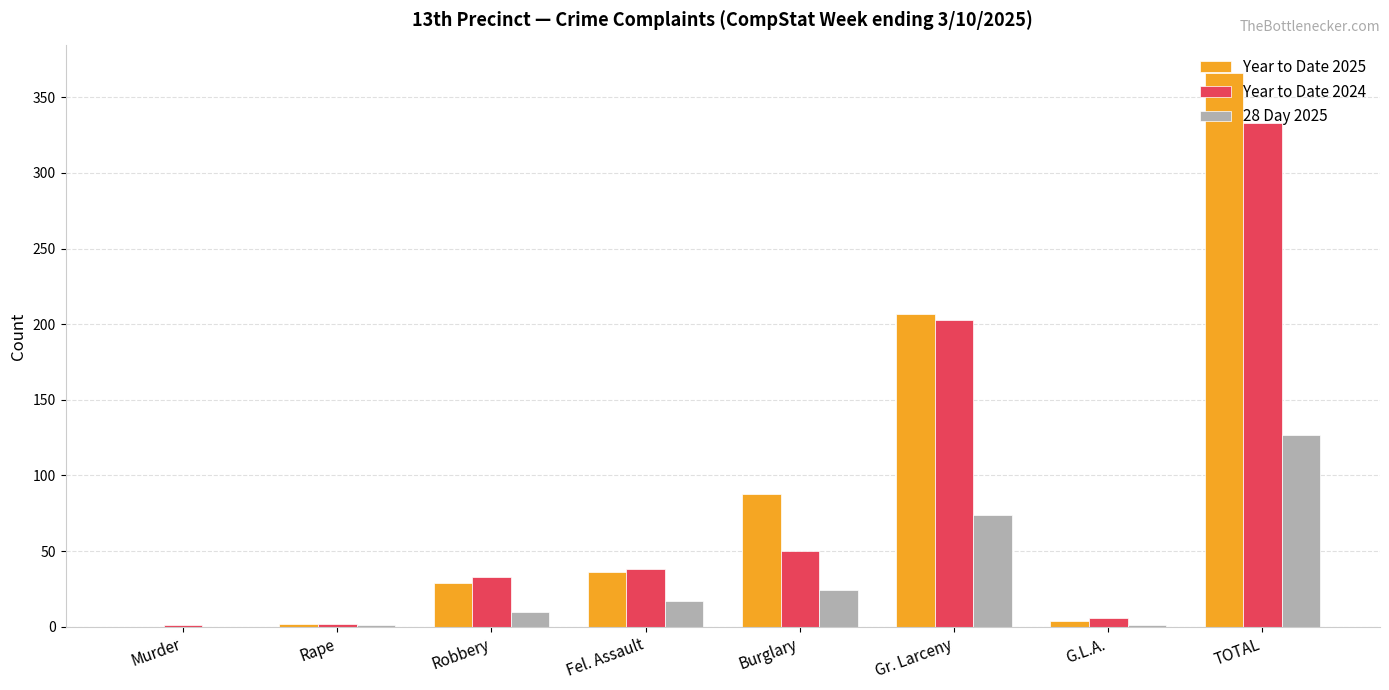

What is the difference between the Year to Date 2025 values at Robbery and TOTAL?

337